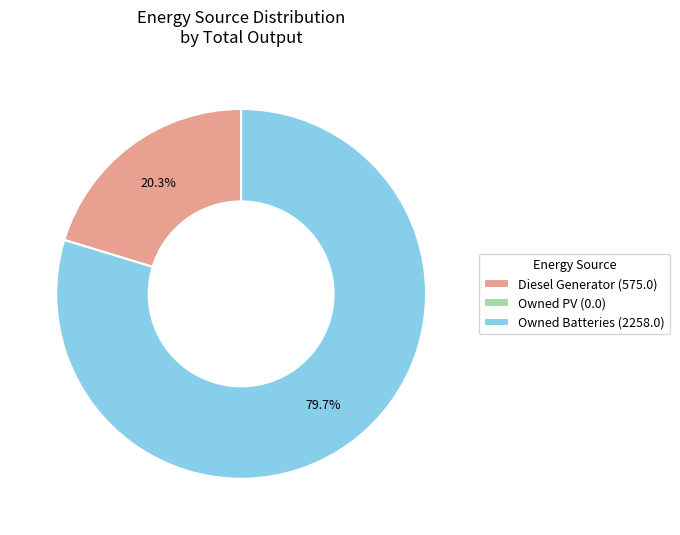

To the nearest percent, what is the difference between the largest and smallest slice percentages?

80%